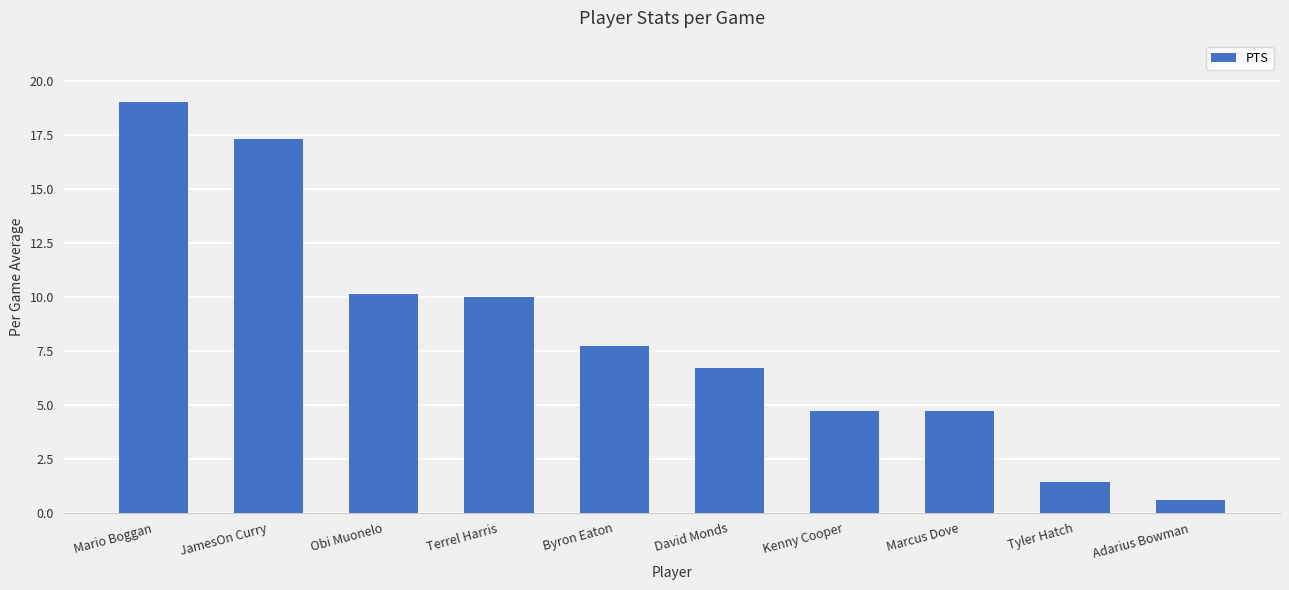

What position from the right is Terrel Harris?

7